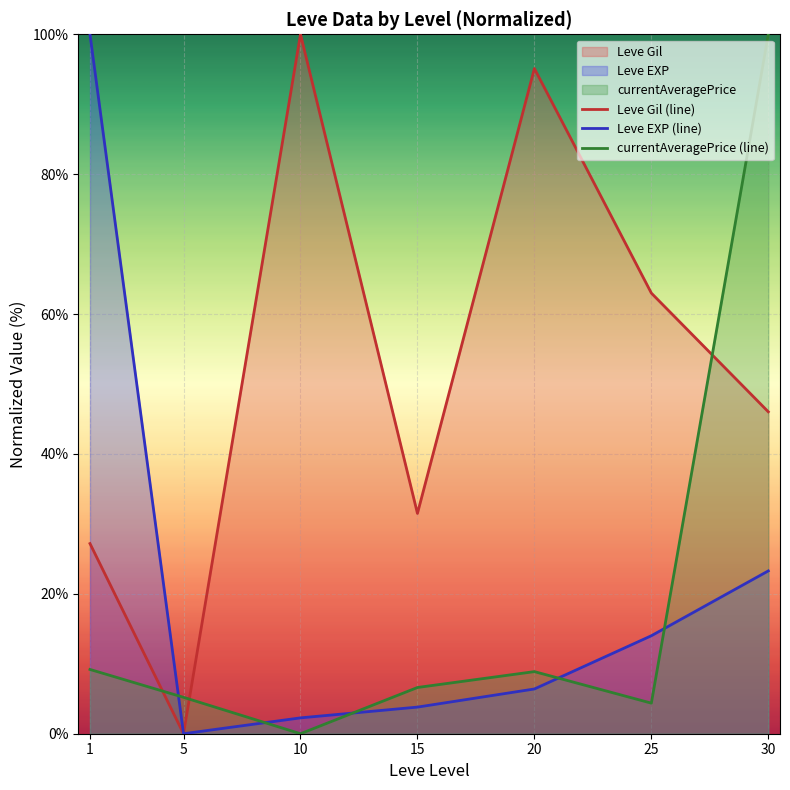

True or false: currentAveragePrice (line) and Leve Gil (line) cross at least once.

True